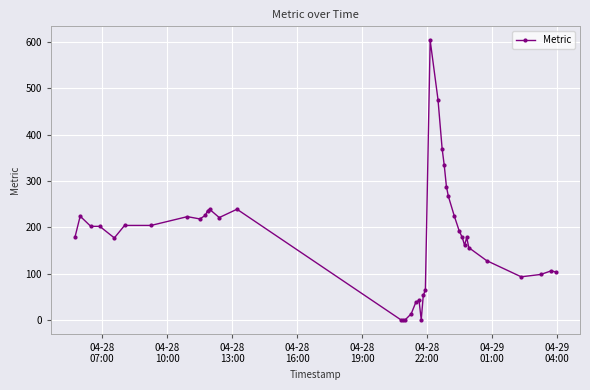

What is the sum of all values?

7161